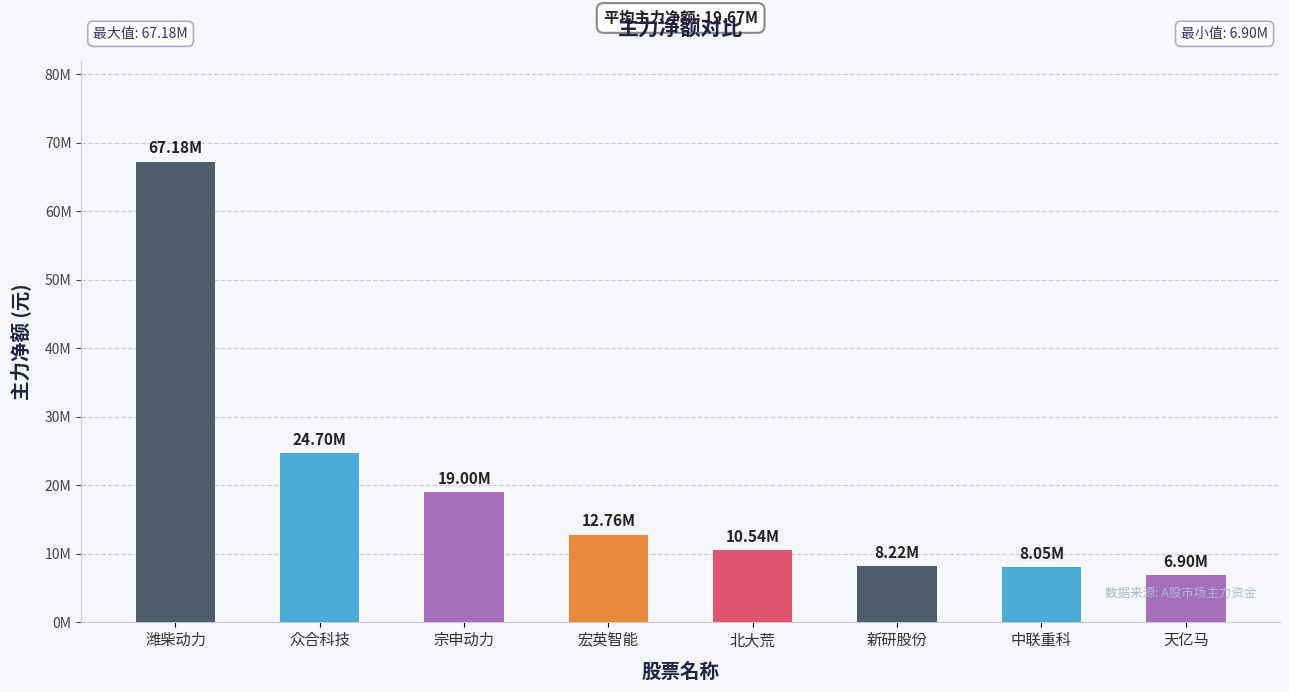

List the labels in order of value, smallest first.

天亿马, 中联重科, 新研股份, 北大荒, 宏英智能, 宗申动力, 众合科技, 潍柴动力